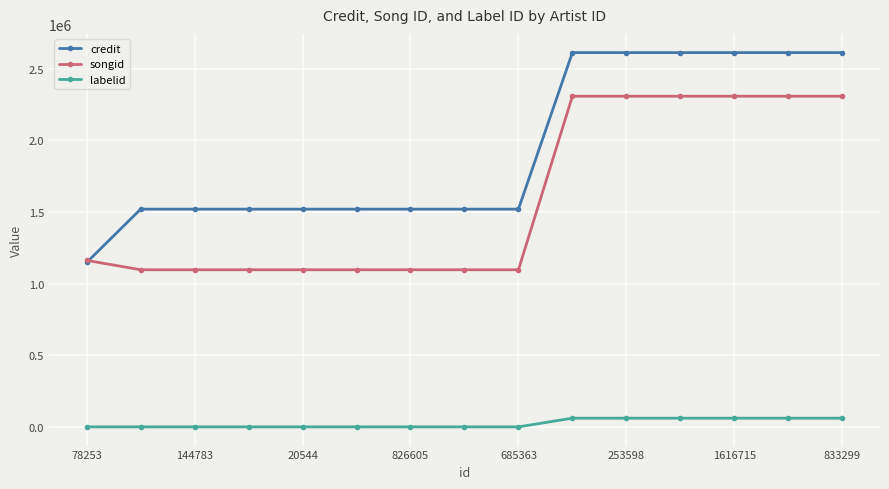

Which series has the largest total across all categories?

credit